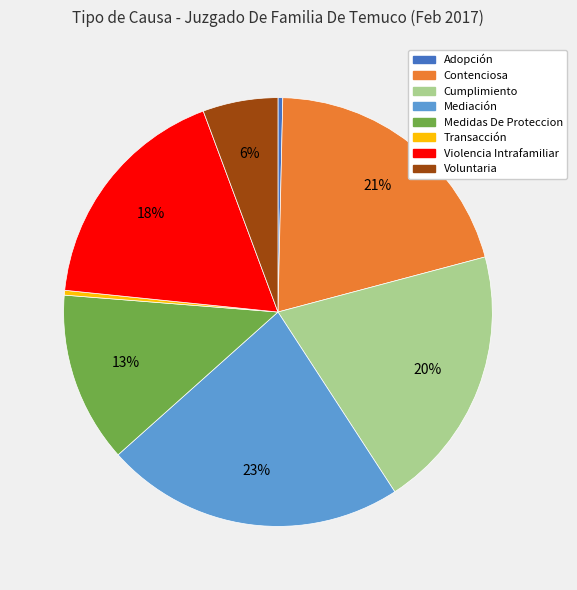

How many segments does this pie chart have?

8